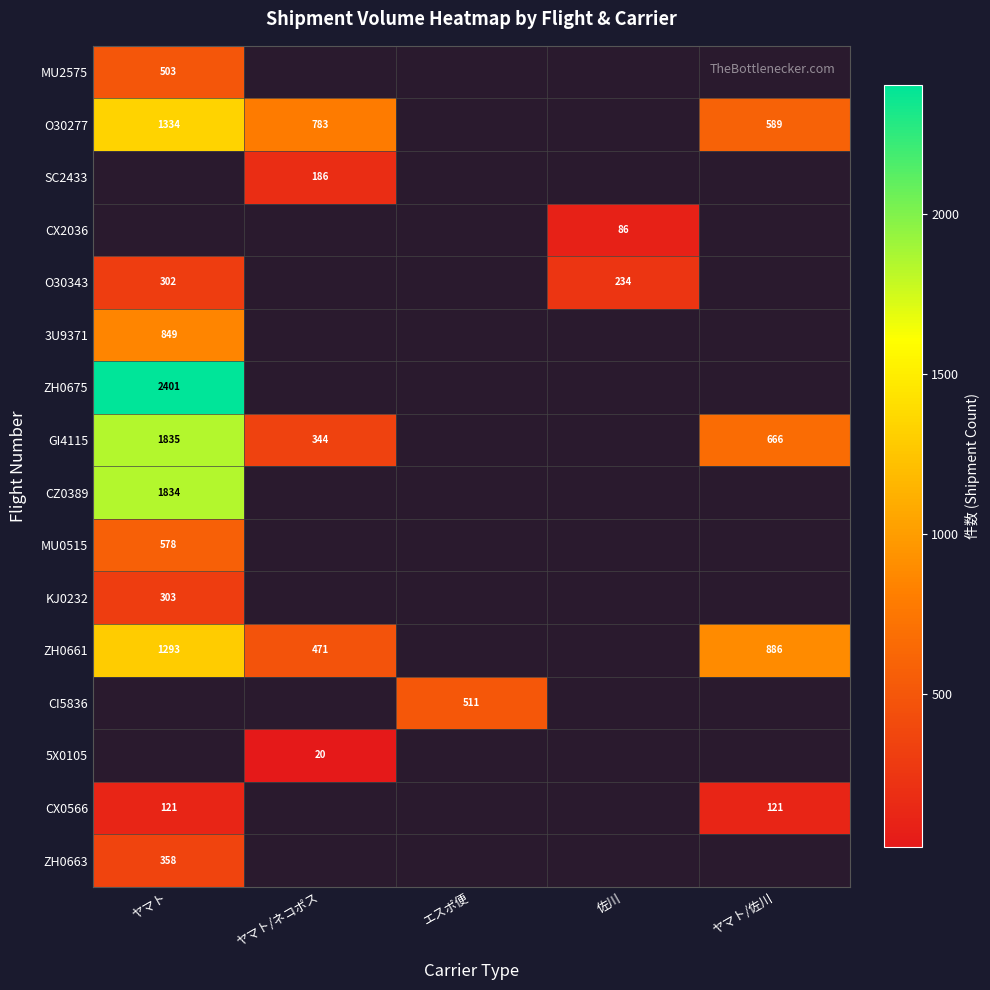

Count the number of data series in this chart.

16